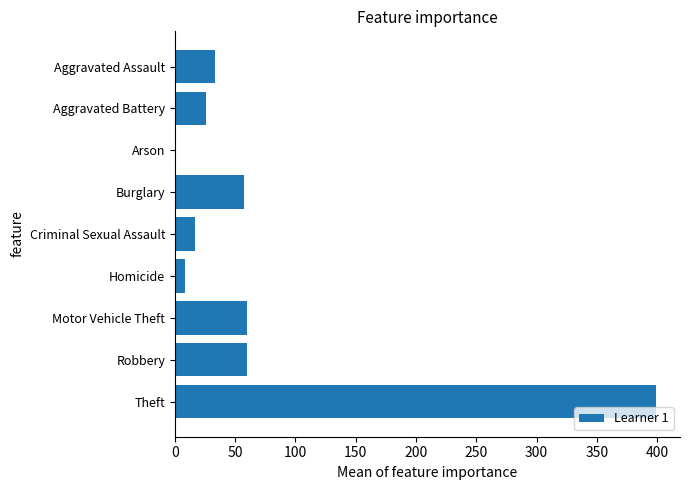

What is the change in value from Criminal Sexual Assault to Motor Vehicle Theft?

+43